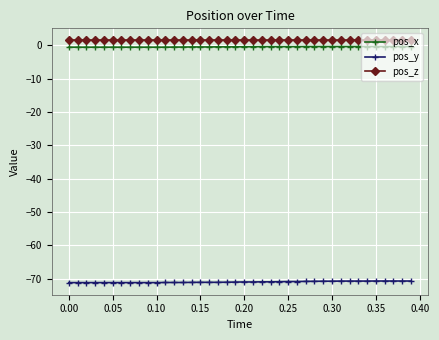

True or false: pos_x and pos_y intersect in this chart.

False